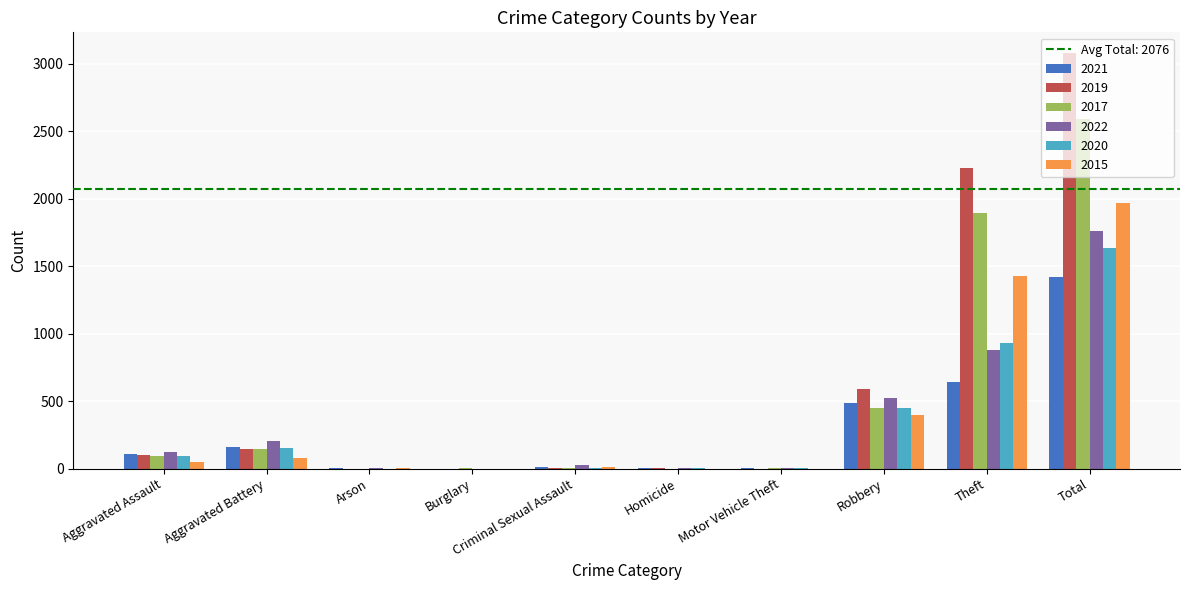

How many distinct data groups are displayed?

6